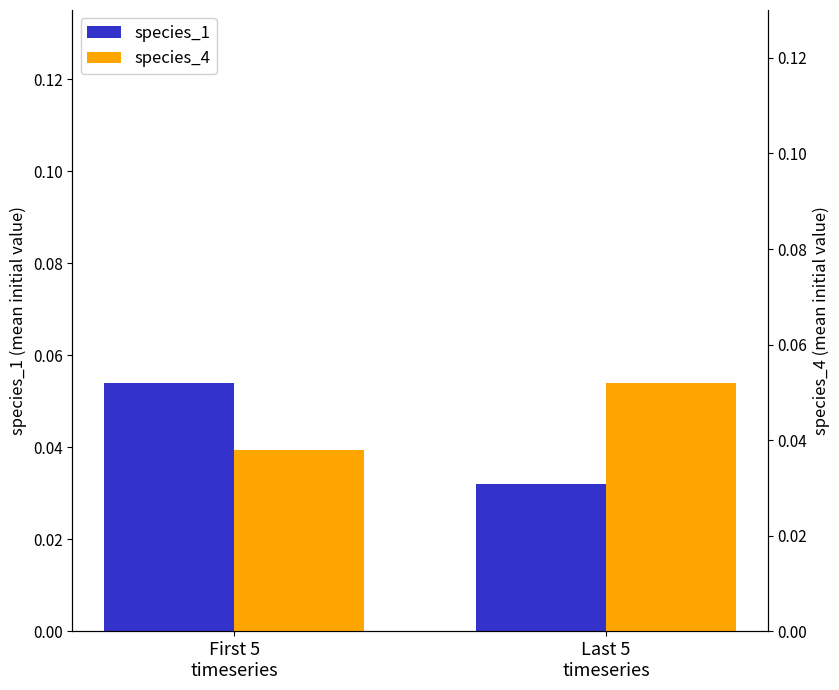

Where is species_1 nearest to the value 0?

Last 5
timeseries